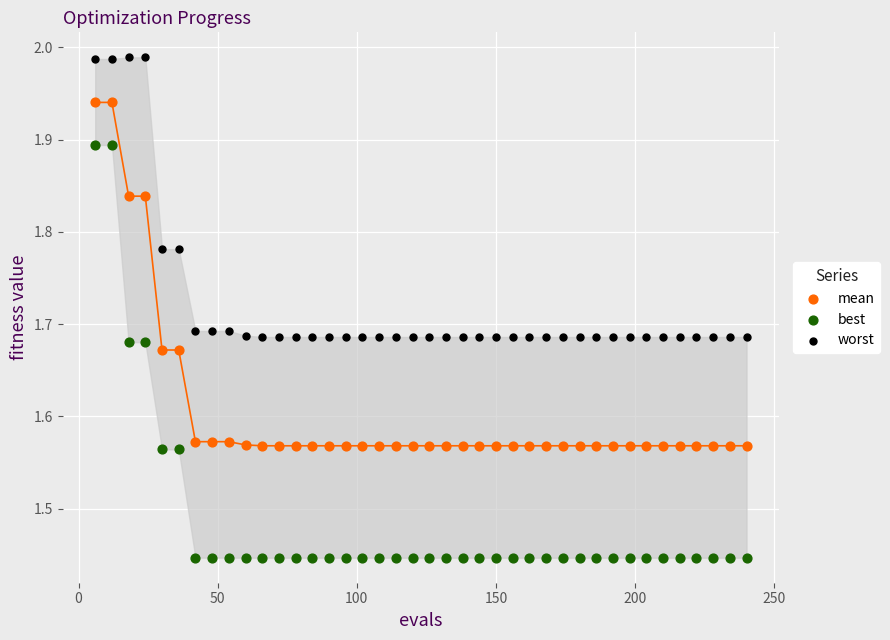

What is the X range (max minus min) for the scatter plot?

234.0